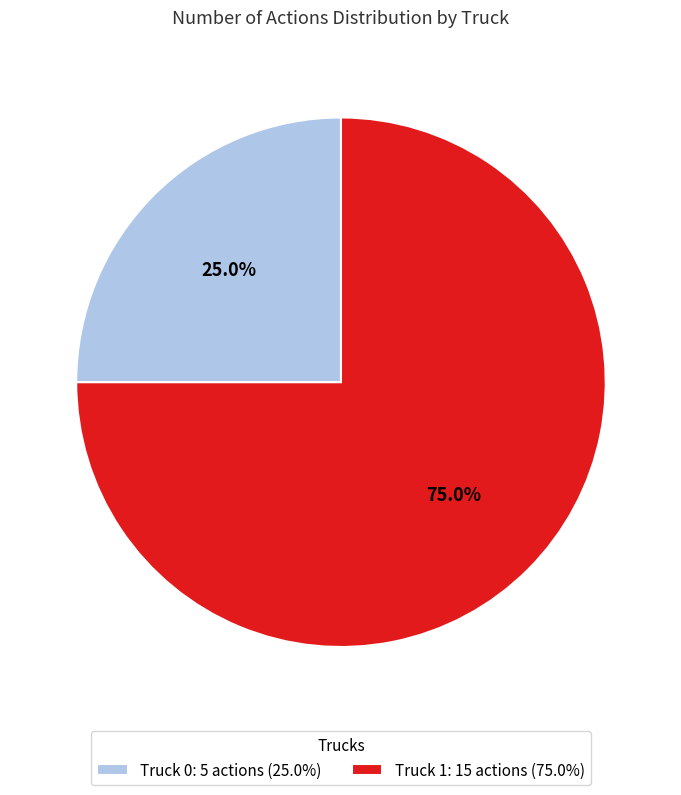

Is there a majority slice in this chart?

Yes